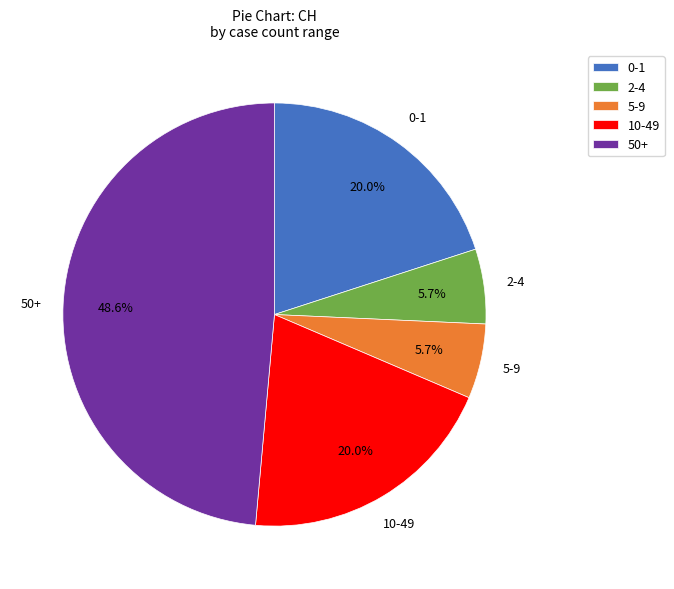

What is the total percentage of 0-1 and 50+?

68.6%